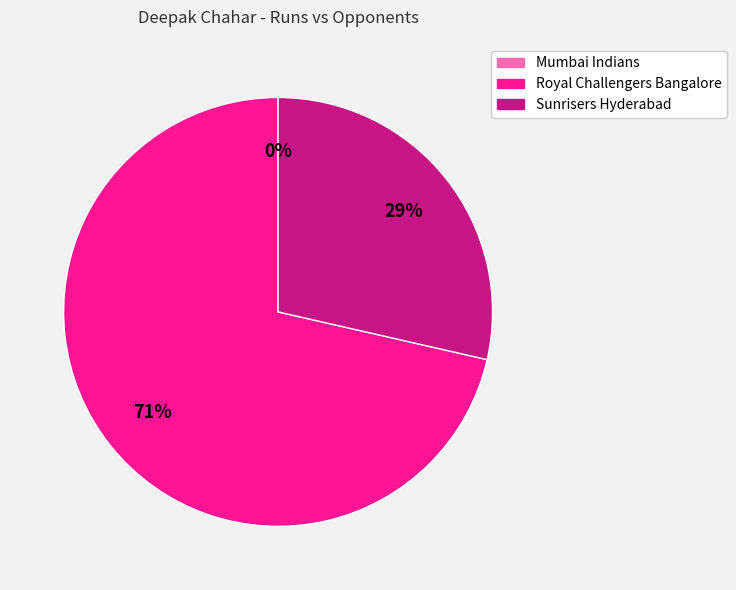

Which category has the biggest portion of the pie?

Royal Challengers Bangalore